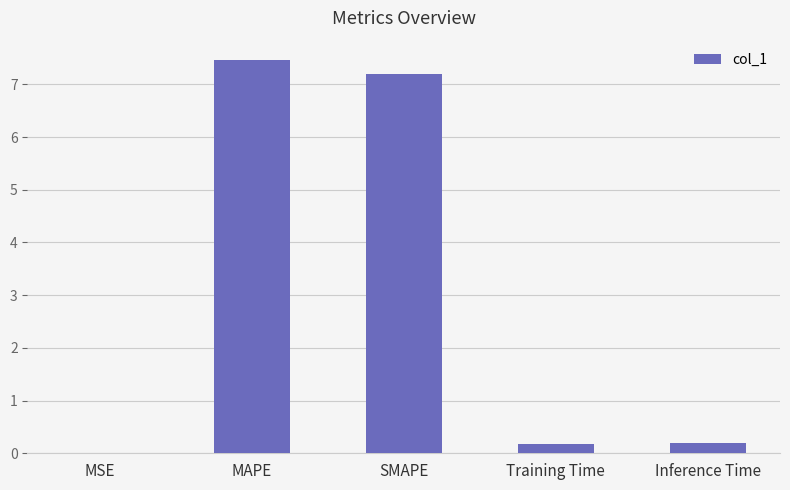

What is the change in value from SMAPE to Inference Time?

-7.0